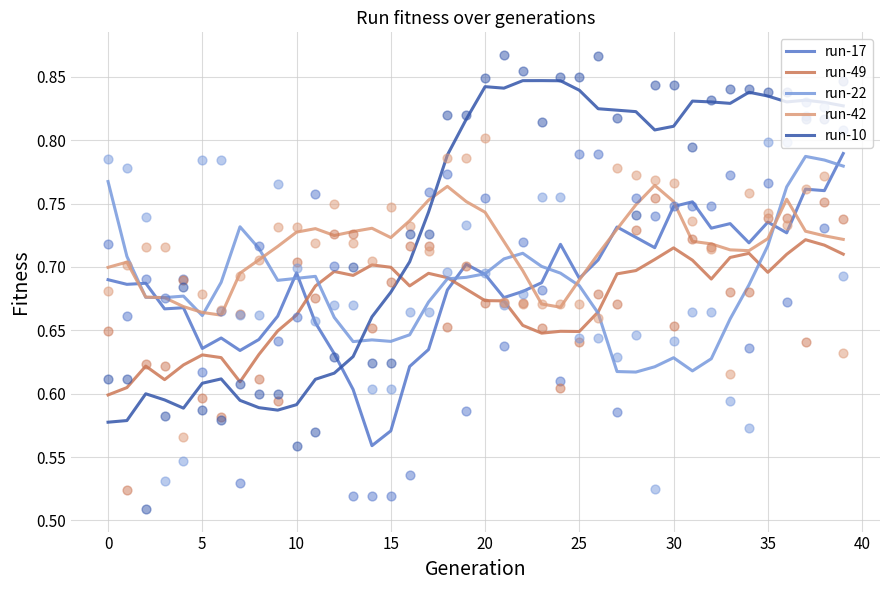

What are all the series names shown in the legend?

run-17, run-49, run-22, run-42, run-10